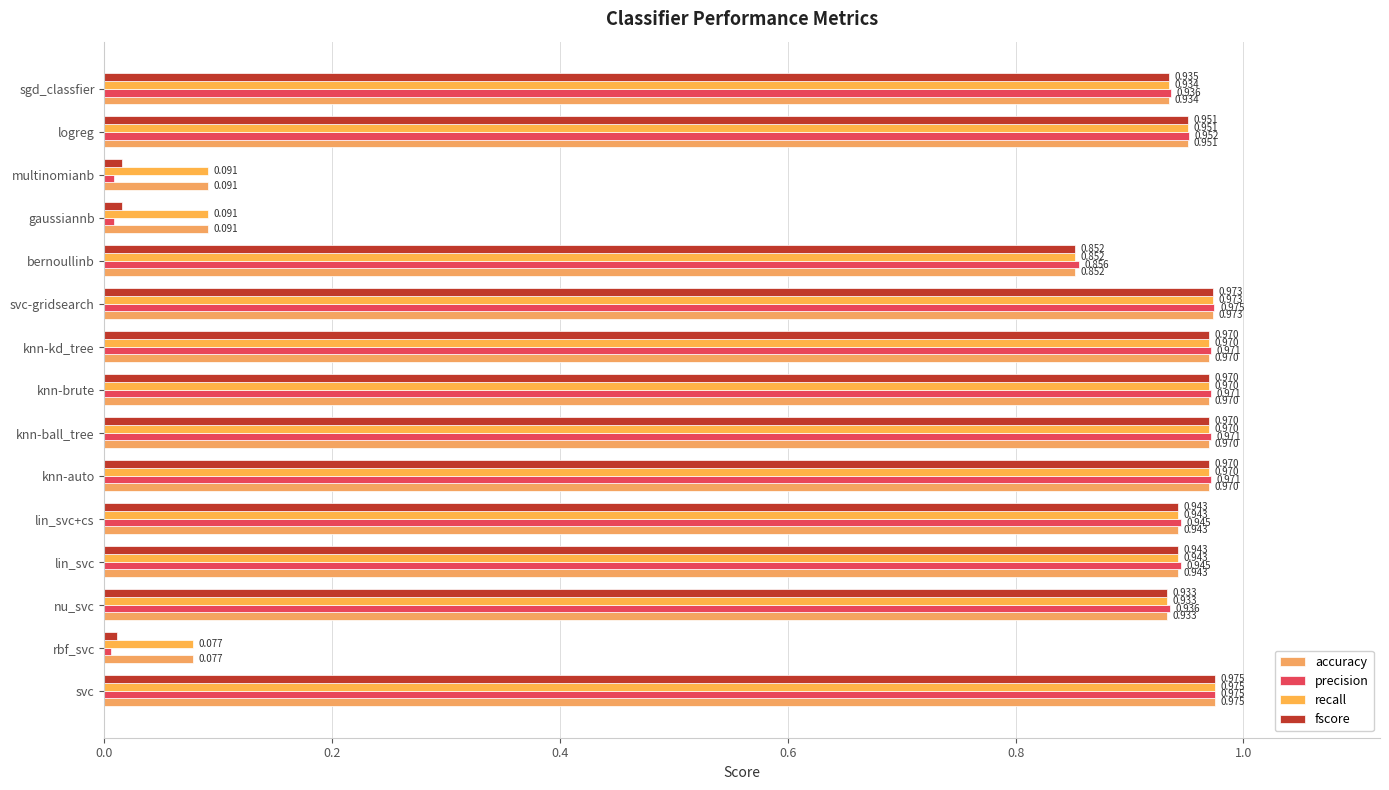

Count the number of data series in this chart.

4